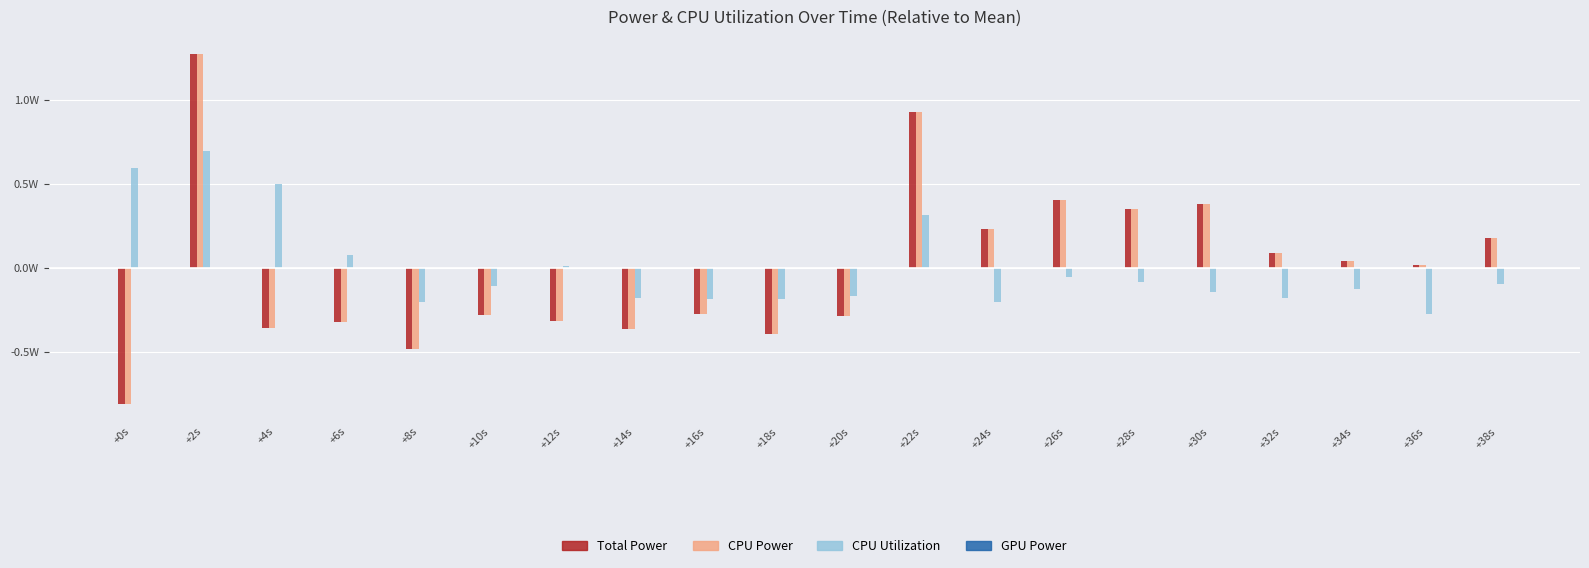

At which label is GPU Power closest to 0?

+0s